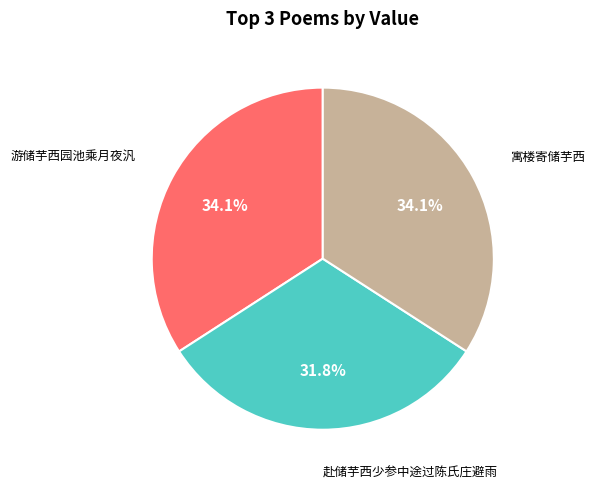

Is there a majority slice in this chart?

No